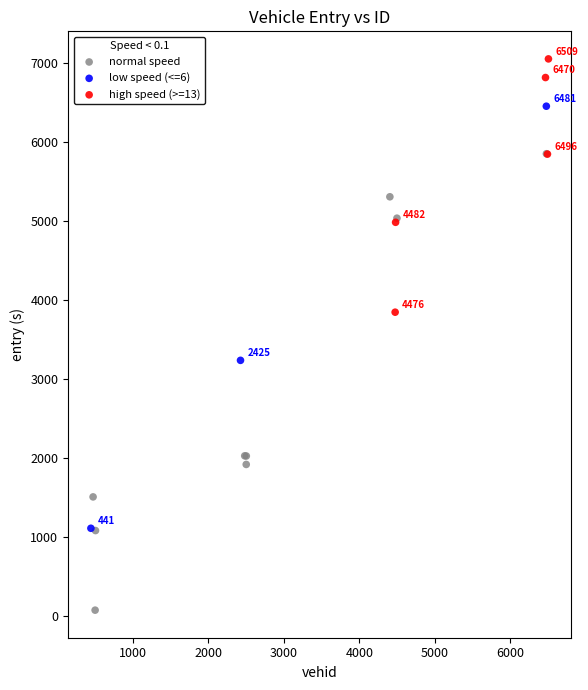

Which series contains the highest Y value?

high speed (>=13)